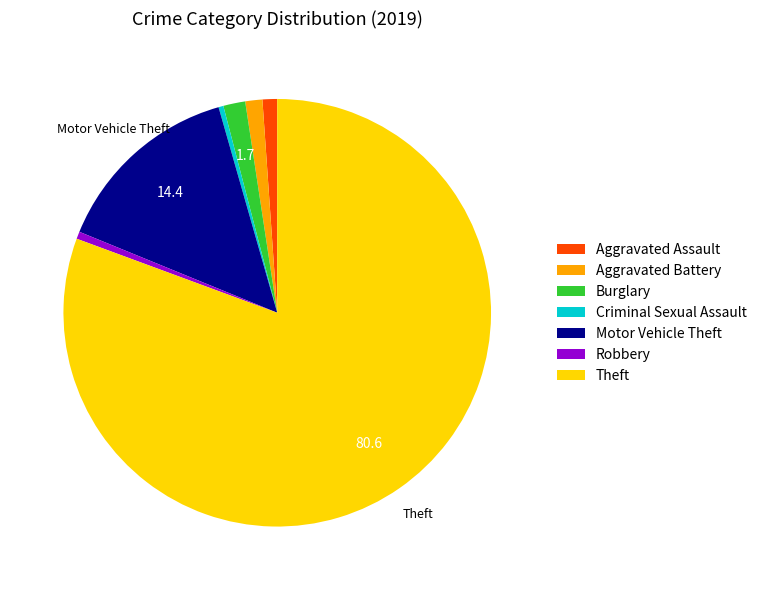

The Criminal Sexual Assault slice represents 14% of the pie. True or false?

False